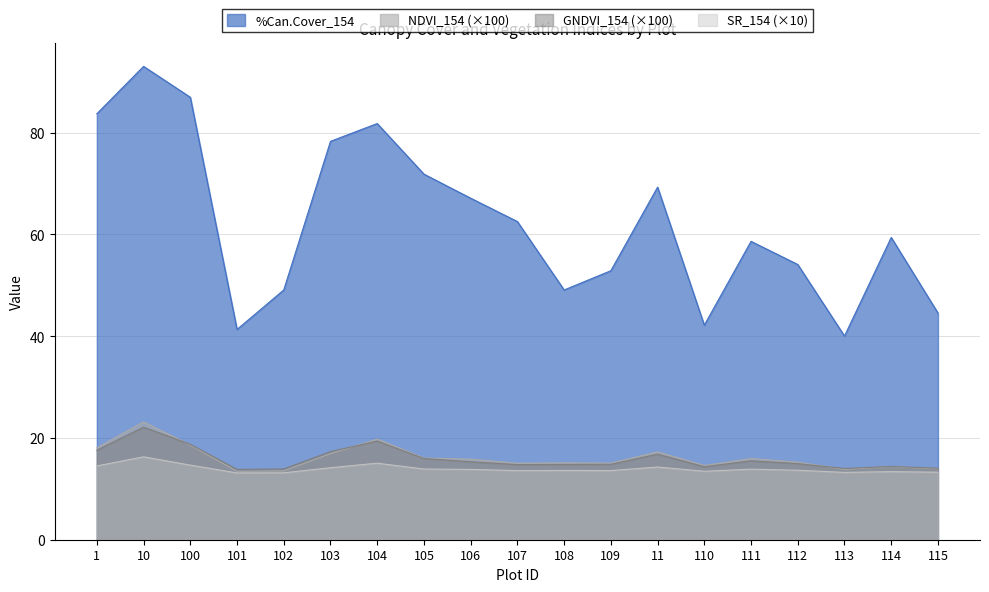

What is the total value across all series at 1?

133.9